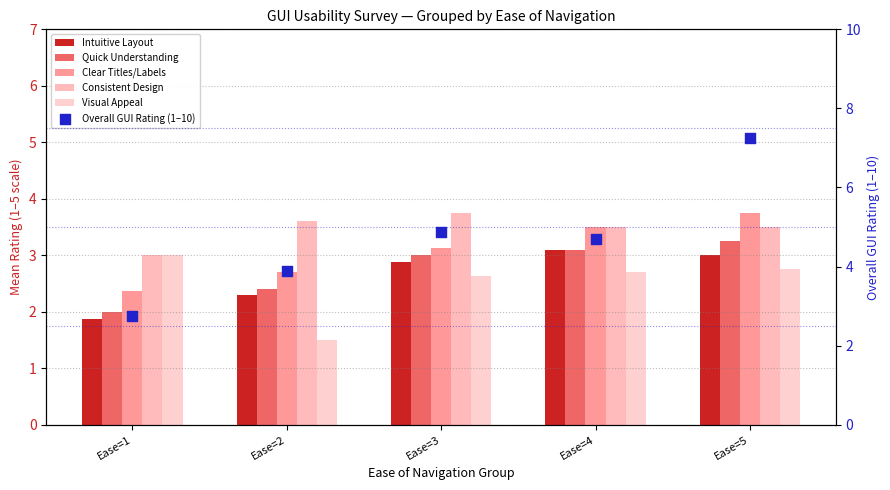

Which series has the largest total across all categories?

Overall GUI Rating (1–10)